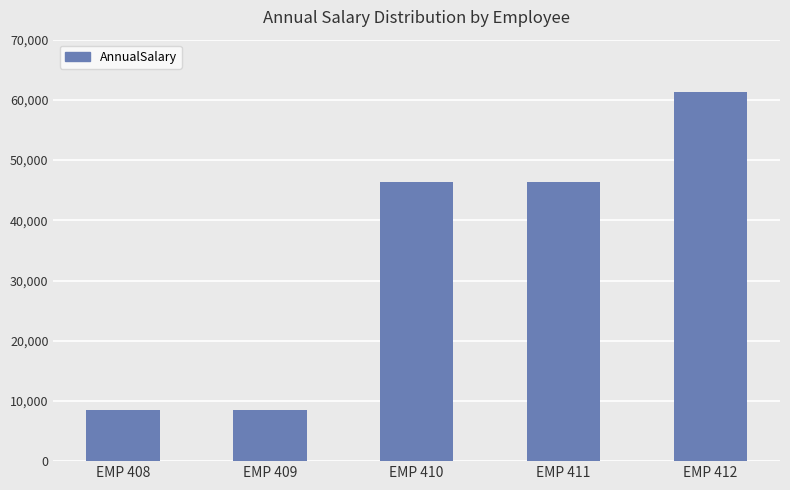

The value at EMP 410 is 79787.9. True or false?

False